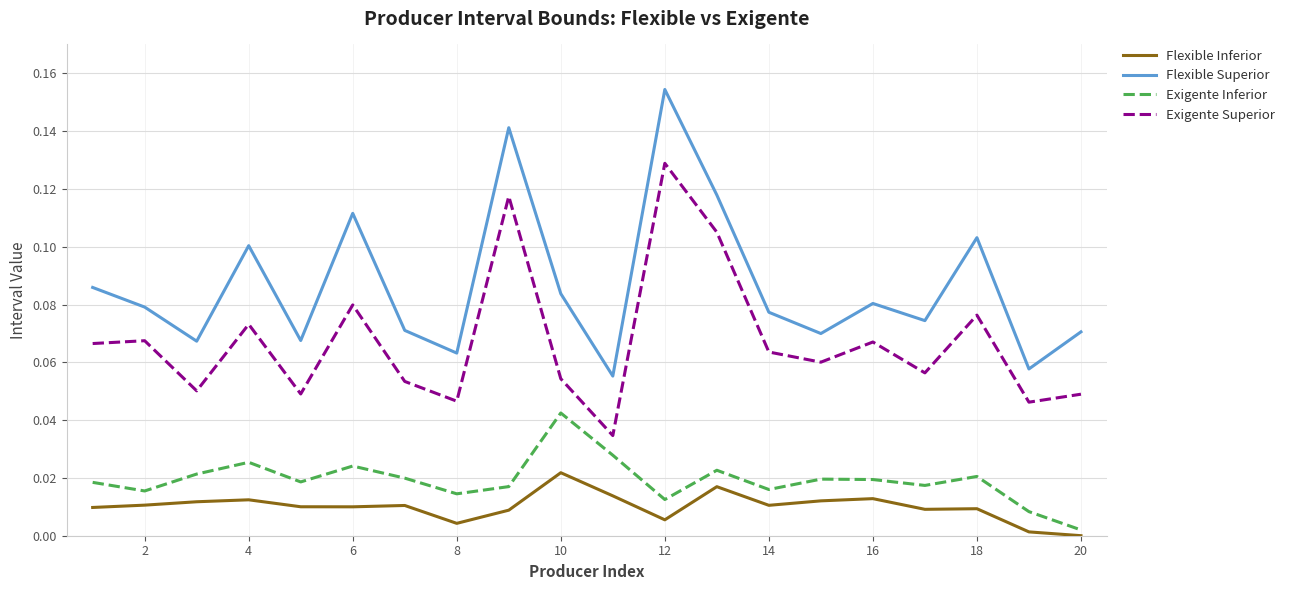

Does the chart display data point markers on the line(s)?

No